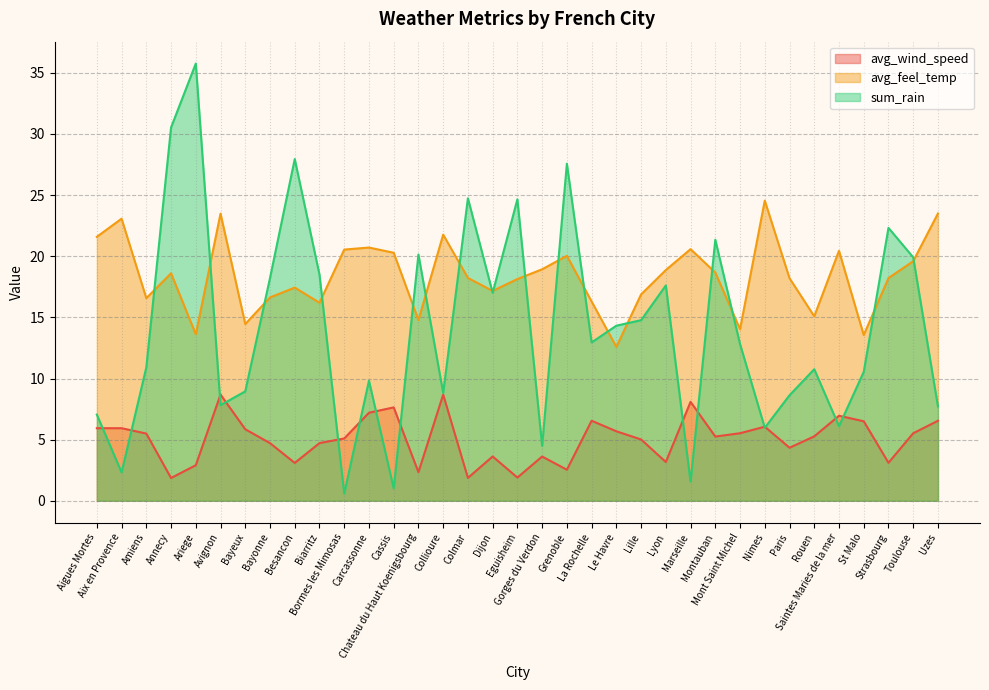

Which series has the widest spread of values?

sum_rain